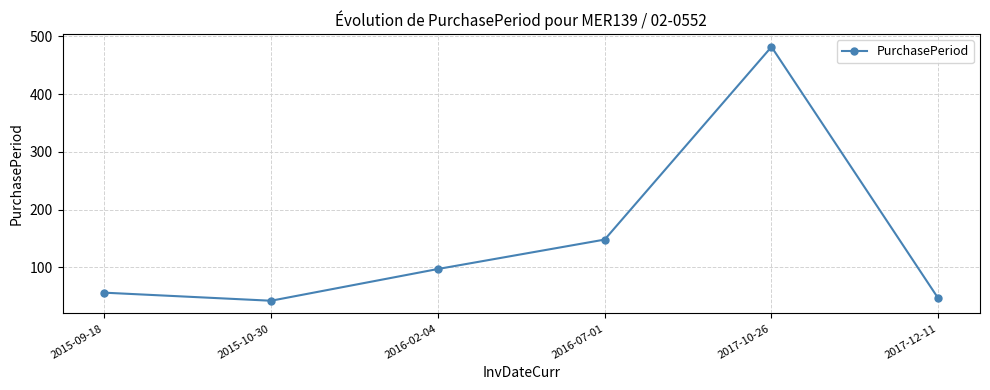

Count the number of categories in the chart.

6